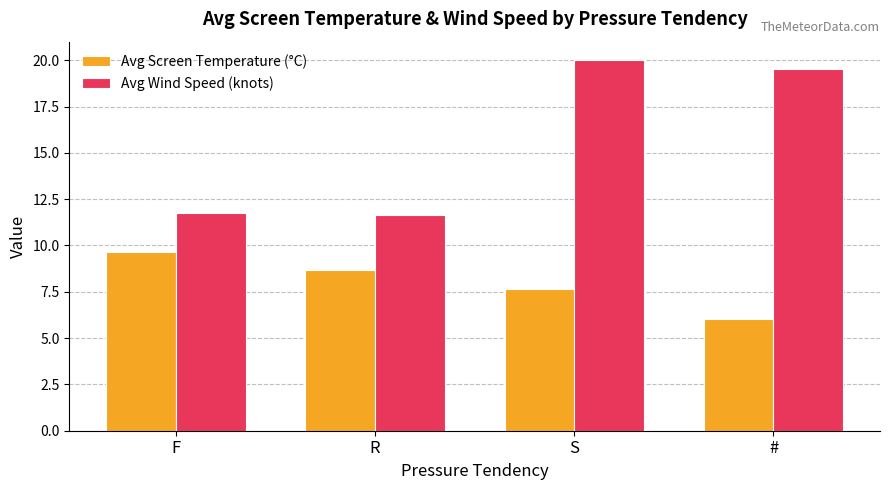

At which category does the chart reach its minimum across all series?

#